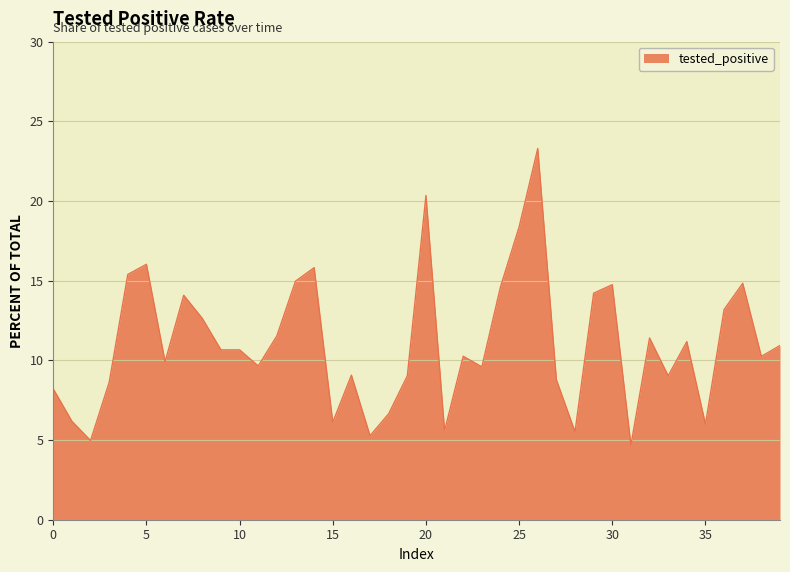

How many categories are shown in the chart?

40